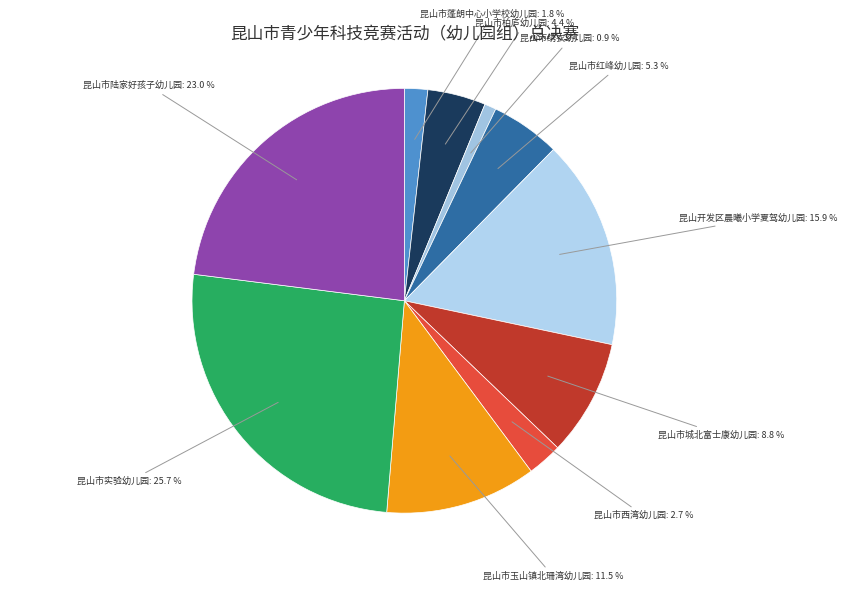

To the nearest percent, what is the average slice percentage?

10%